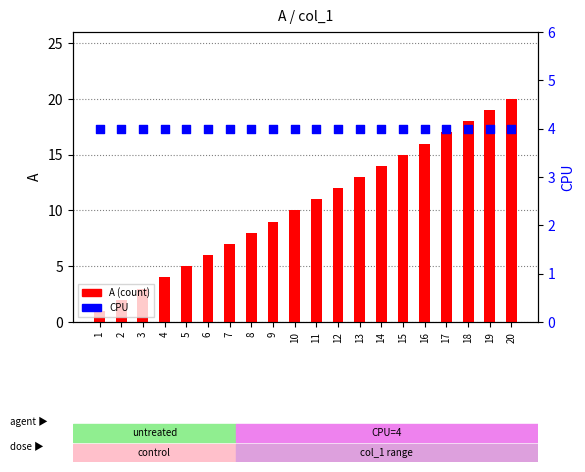

What are all the series names shown in the legend?

A (count), CPU